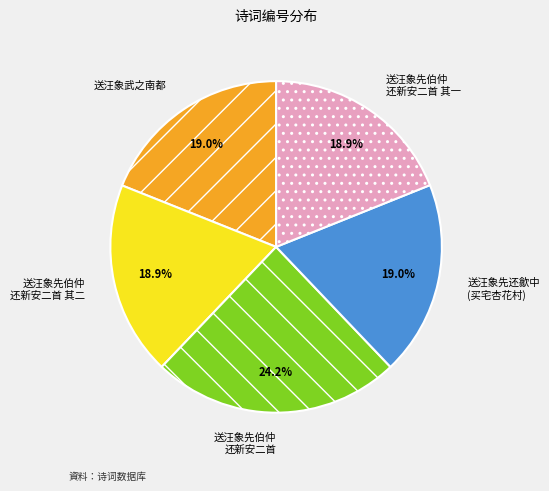

Does any single category account for the majority?

No